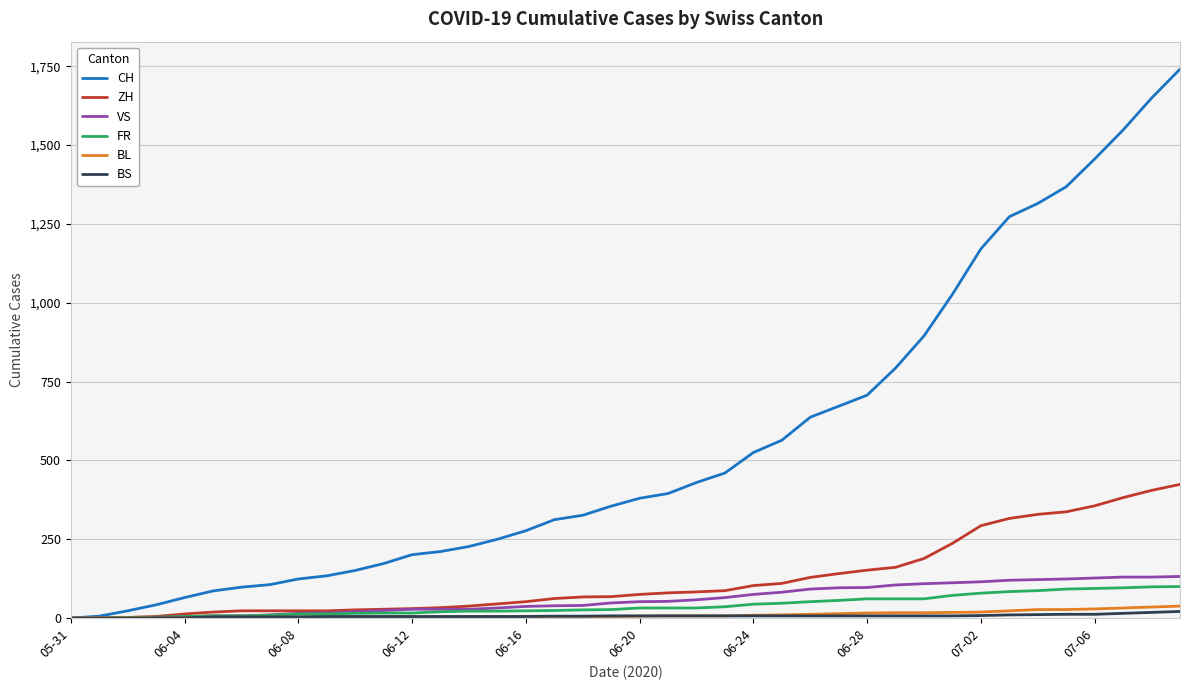

Which series has the largest range (max minus min)?

CH